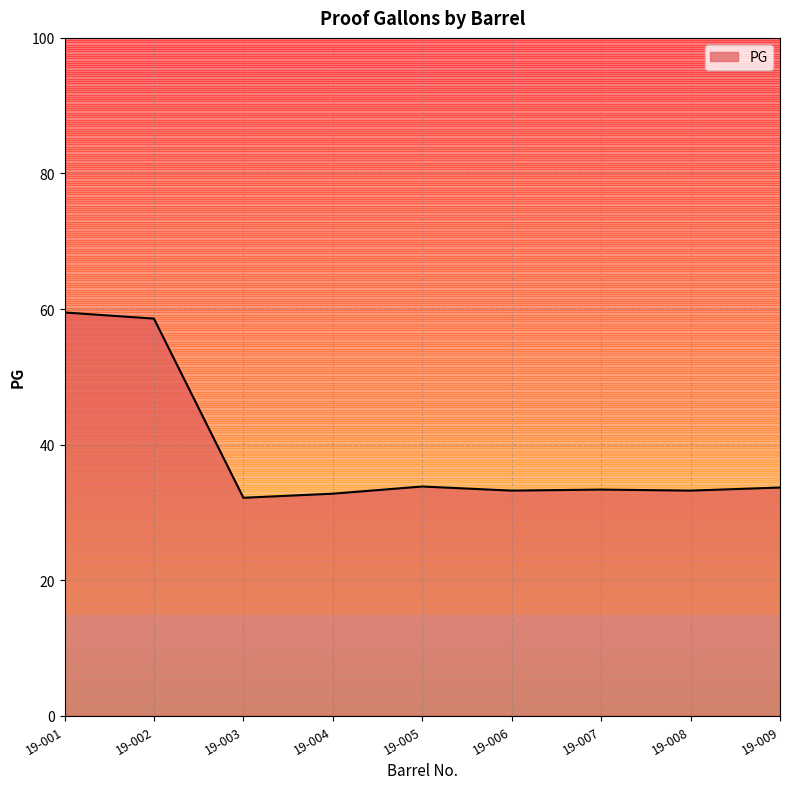

List the labels in order of value, largest first.

19-001, 19-002, 19-005, 19-009, 19-007, 19-006, 19-008, 19-004, 19-003